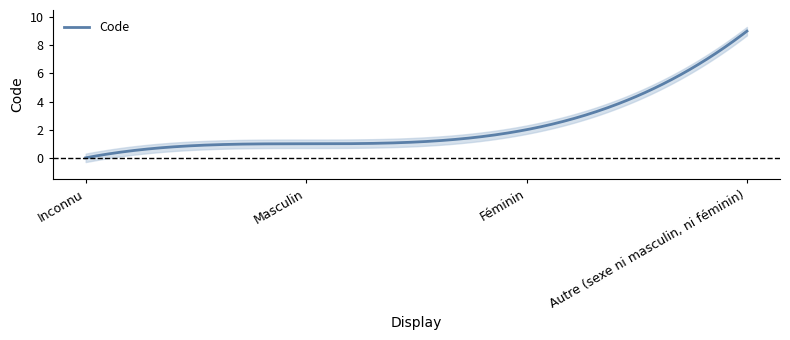

How many data points are above 2?

1